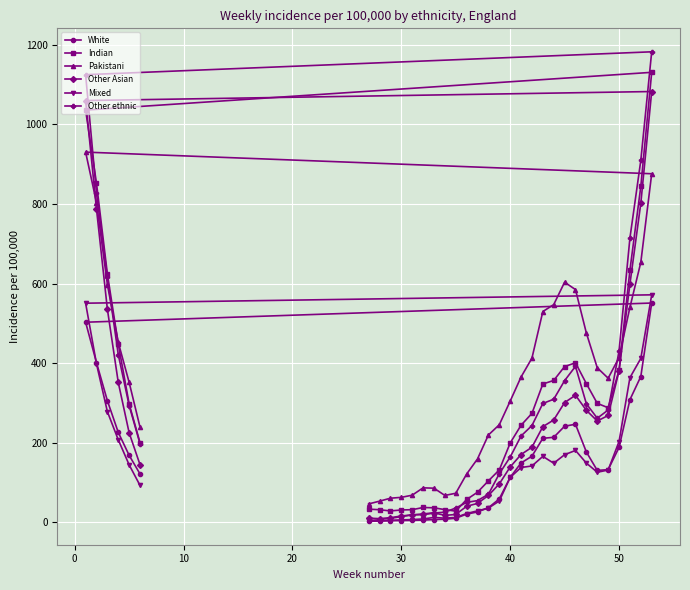

How many data points in Indian are less than 274?

16